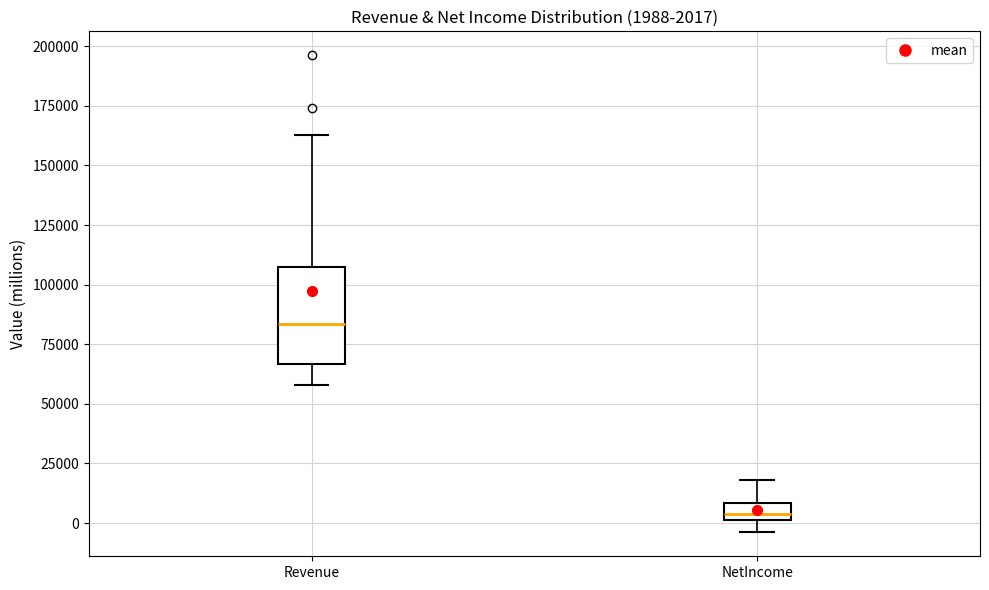

Which box's median line is the highest?

Revenue